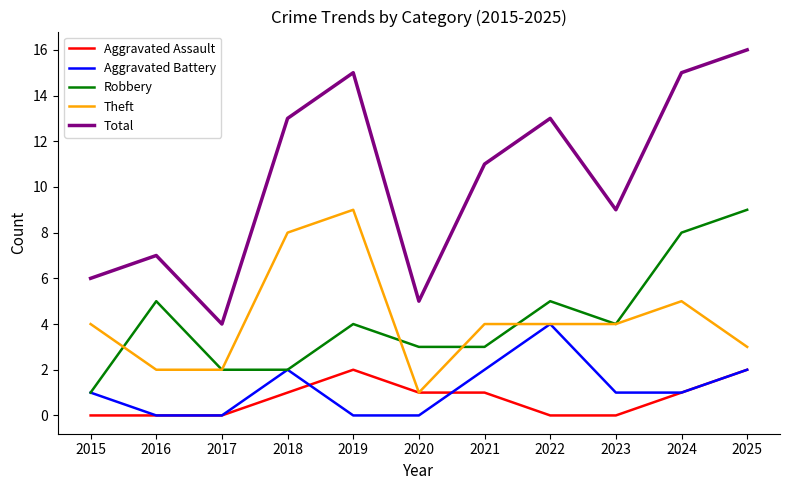

Which category has the highest value in the Total series?

2025